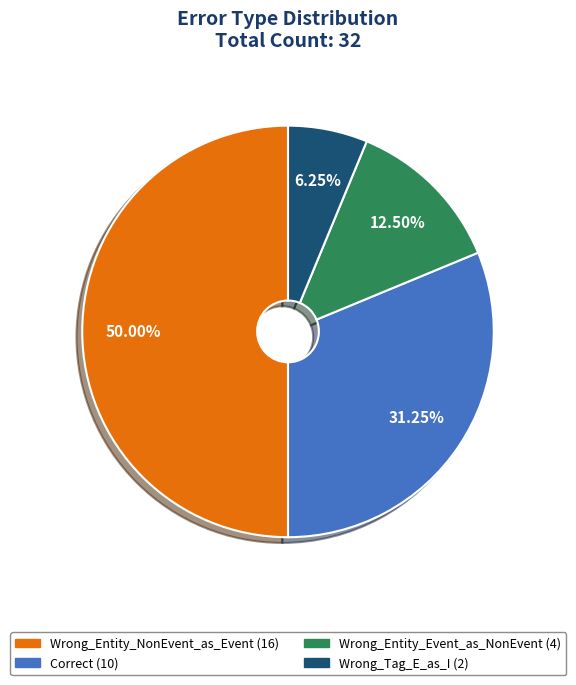

Between Wrong_Tag_E_as_I and Wrong_Entity_Event_as_NonEvent, which is larger?

Wrong_Entity_Event_as_NonEvent